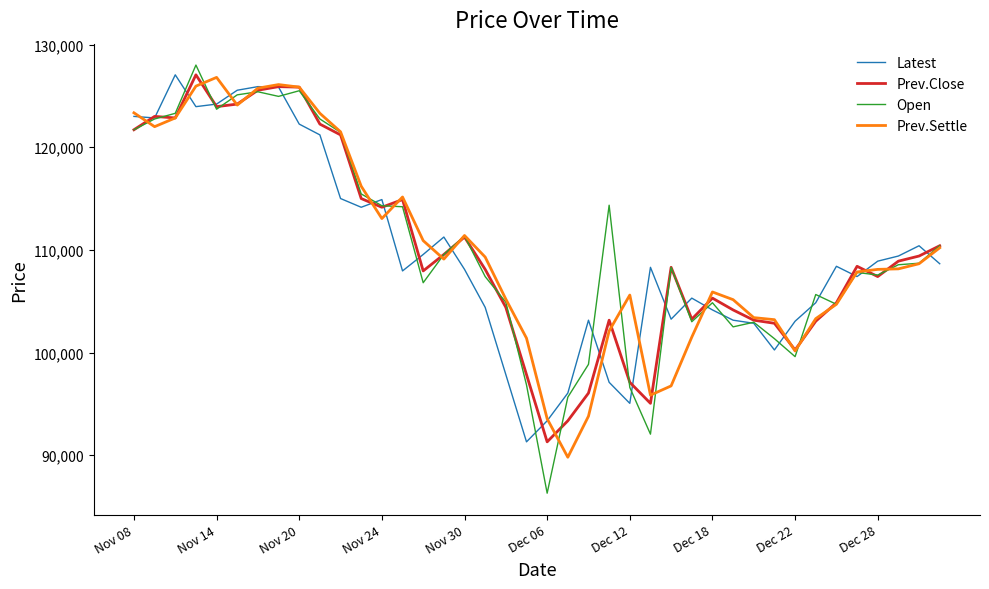

Which series has the largest range (max minus min)?

Open